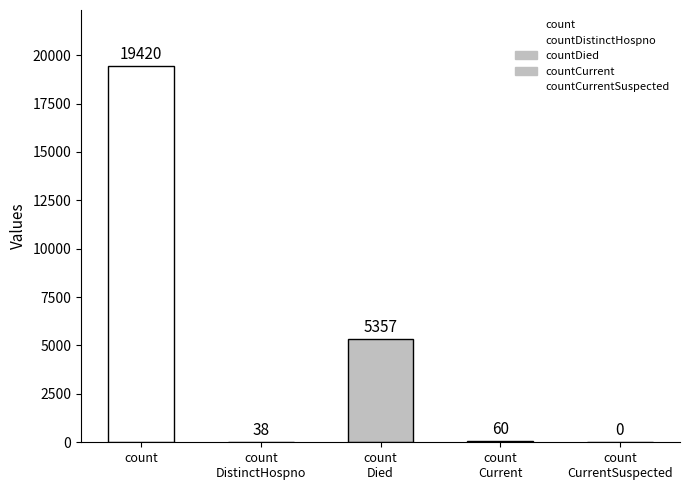

What is the sum of all values?

24875